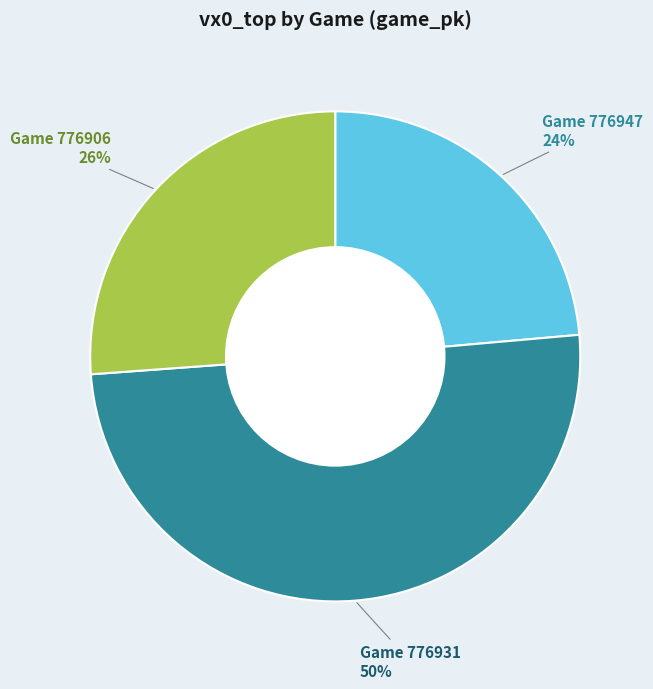

To the nearest percent, what is the average slice percentage?

33%